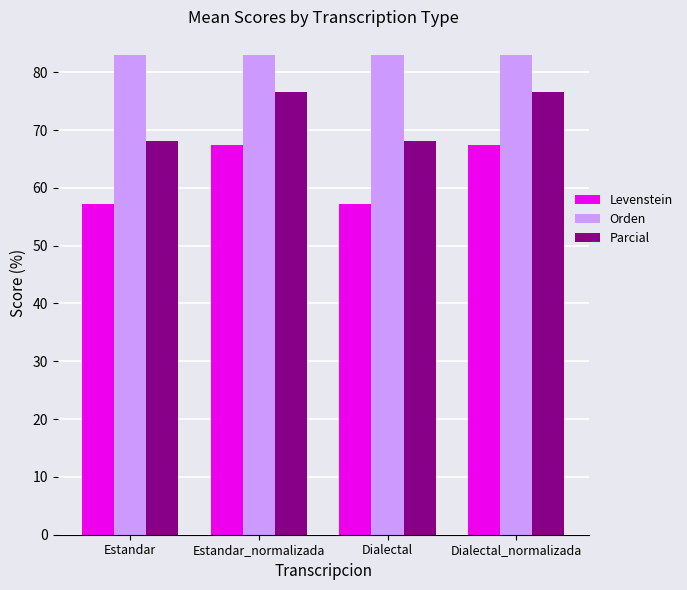

Which series has the largest range (max minus min)?

Levenstein